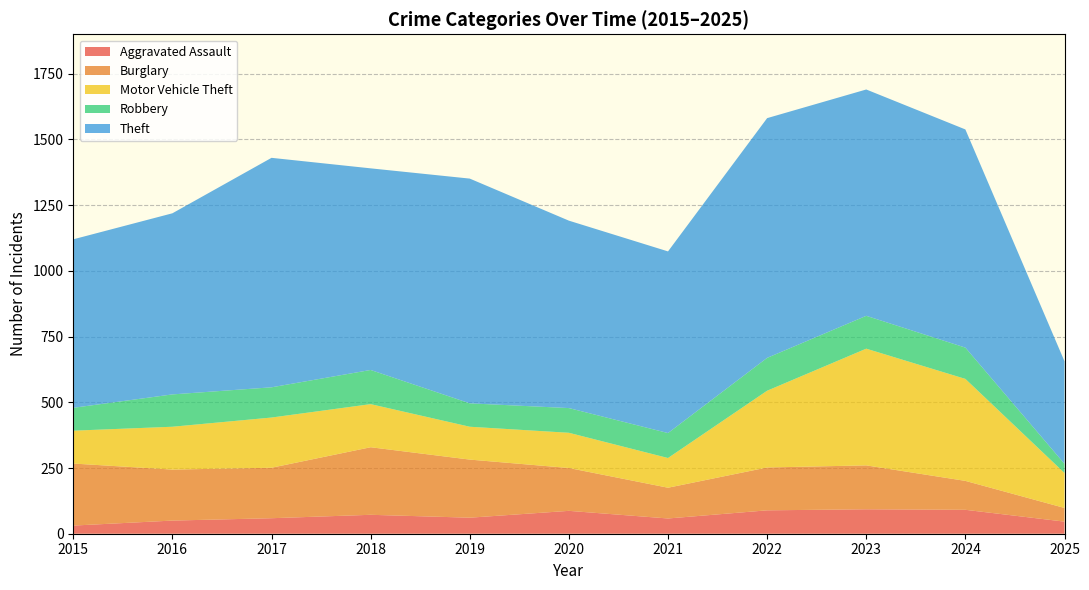

Reading right to left, transcribe all the data shown in this chart.

Aggravated Assault: 46	91	93	89	58	87	61	72	59	50	31
Burglary: 52	110	167	163	117	163	221	257	192	194	236
Motor Vehicle Theft: 133	388	444	292	113	134	125	164	191	163	125
Robbery: 35	119	125	125	95	94	89	130	115	123	87
Theft: 390	830	861	912	691	713	855	767	873	689	641